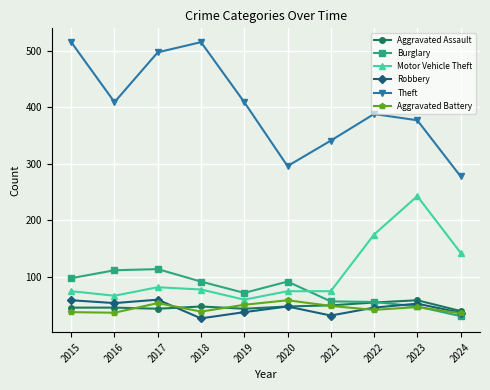

What are all the series names shown in the legend?

Aggravated Assault, Burglary, Motor Vehicle Theft, Robbery, Theft, Aggravated Battery